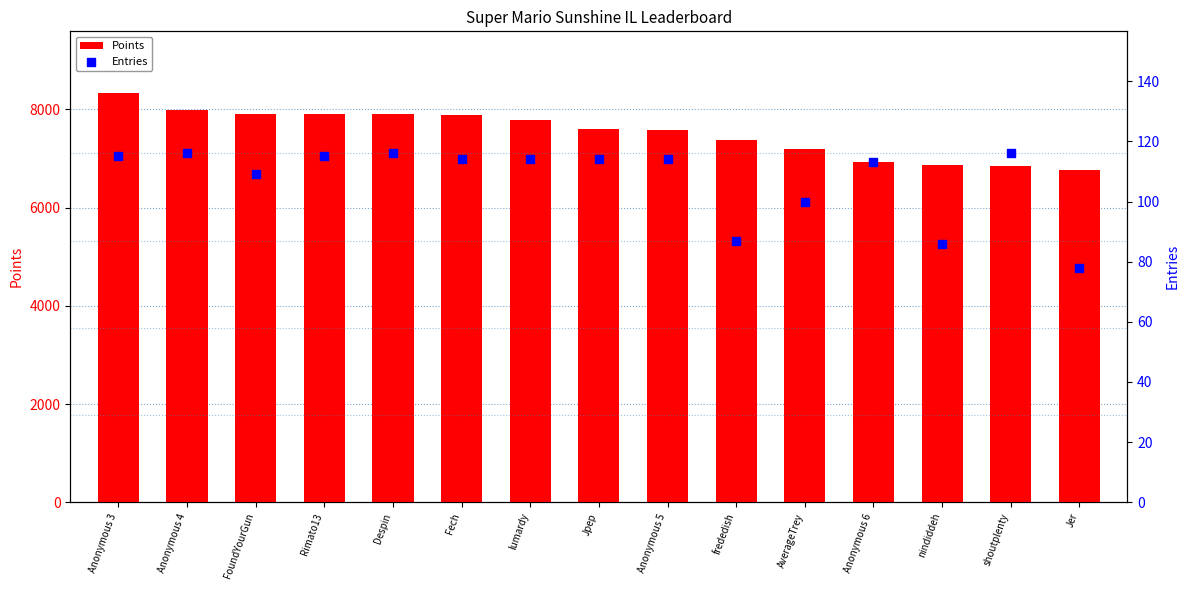

Which series reaches the minimum Y coordinate?

Entries